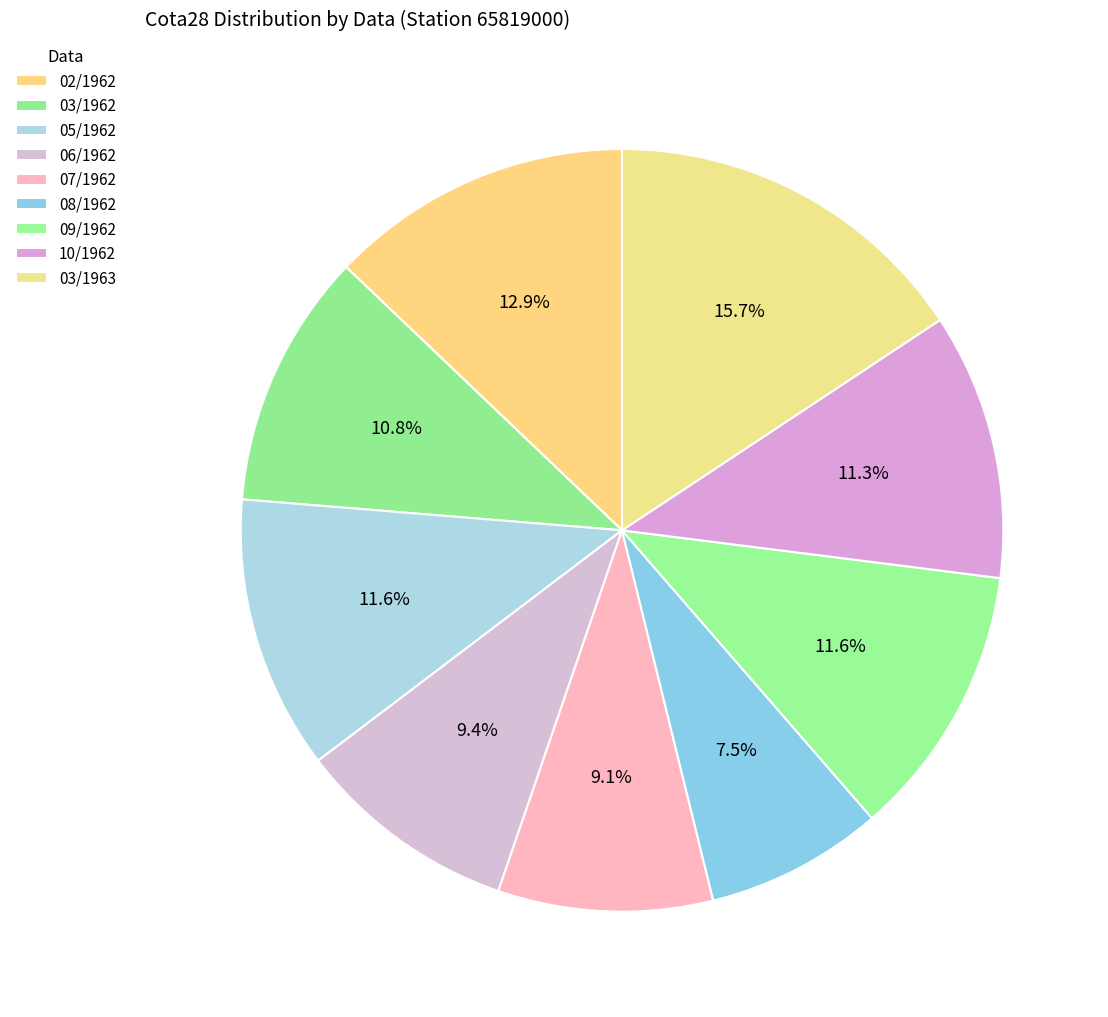

To the nearest percent, what is the average slice percentage?

11%